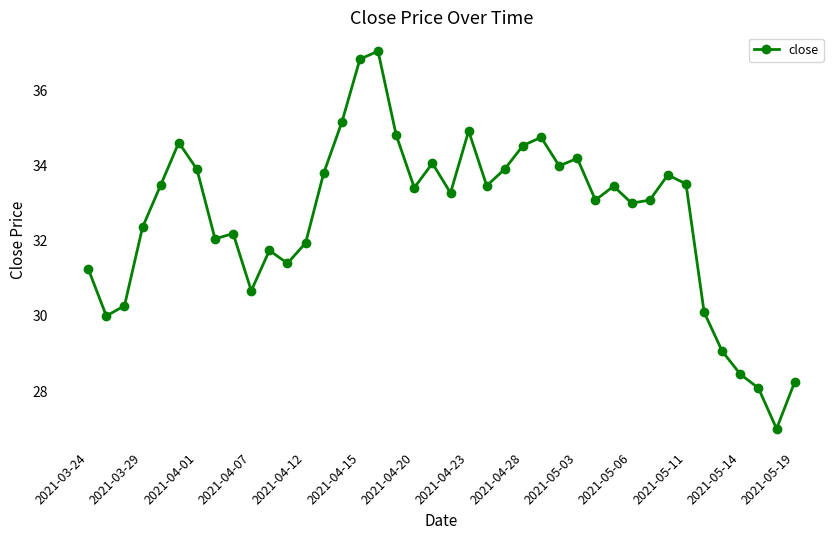

What is the greatest value displayed?

37.0